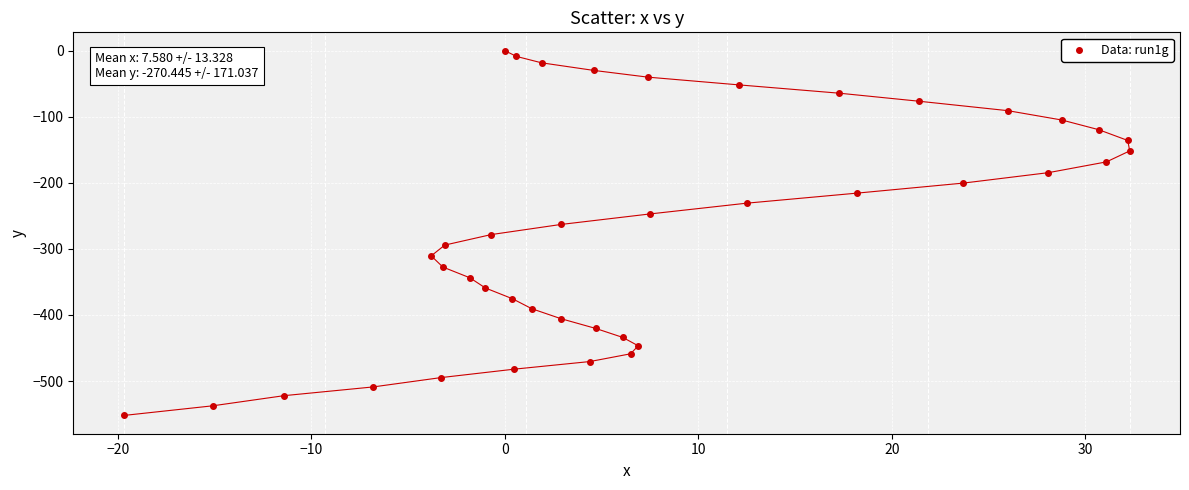

What is the range of Y values (max minus min)?

552.1